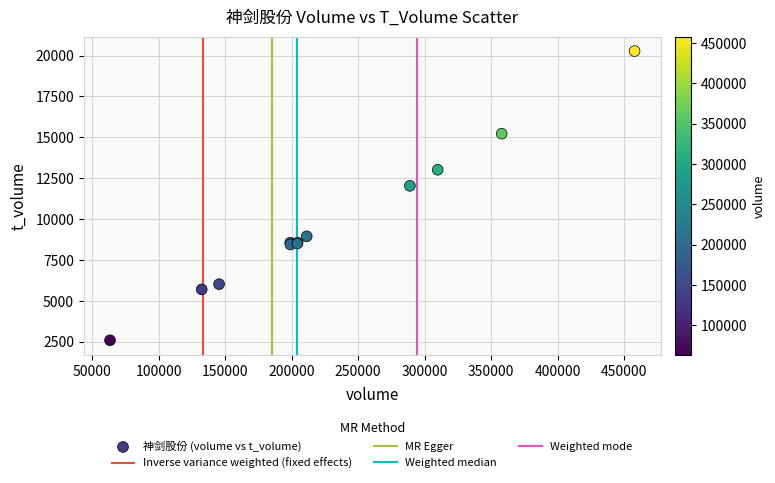

What Y value in the scatter plot is closest to 11430?

12034